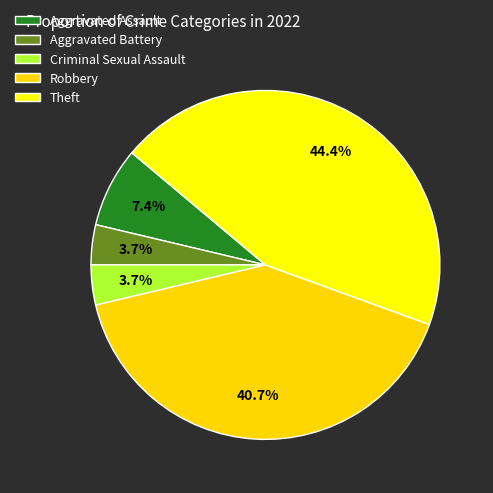

Does any single category account for the majority?

No